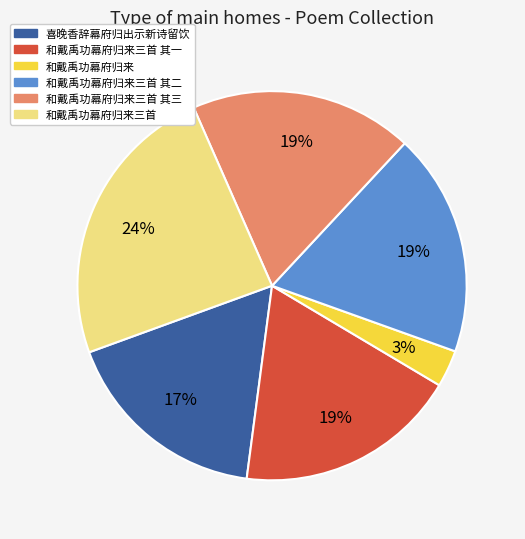

Do 和戴禹功幕府归来三首 其一 and 和戴禹功幕府归来三首 其三 together represent more than half of the pie?

No